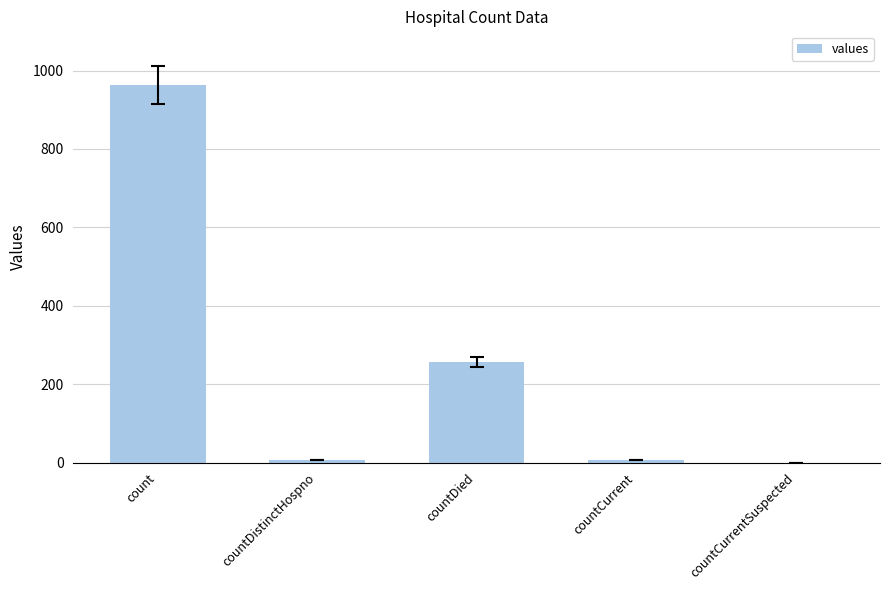

Which category has the highest value across all series?

count